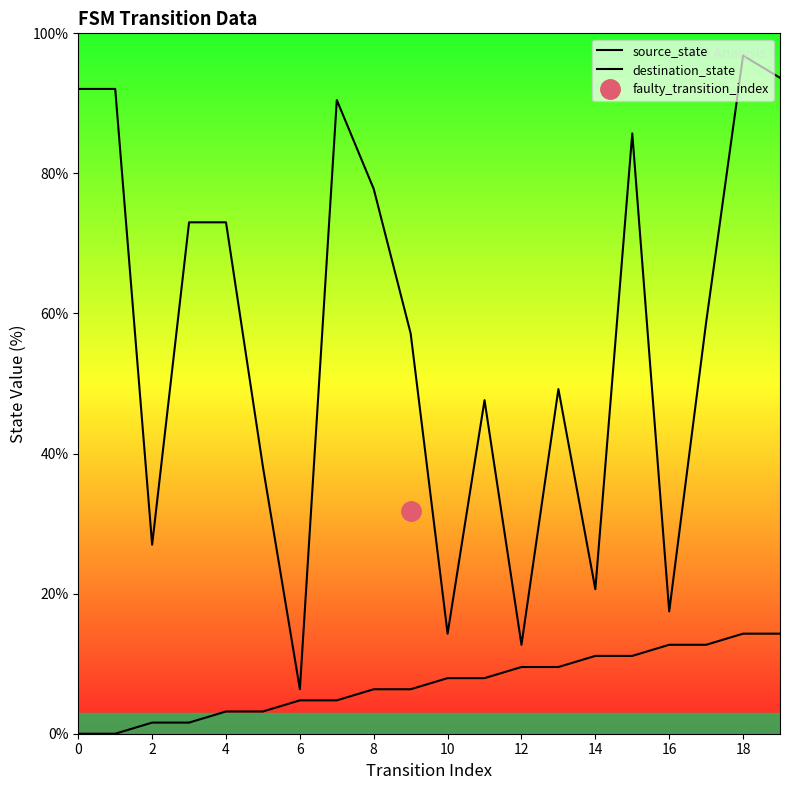

What is the average value of the destination_state series?

56.2